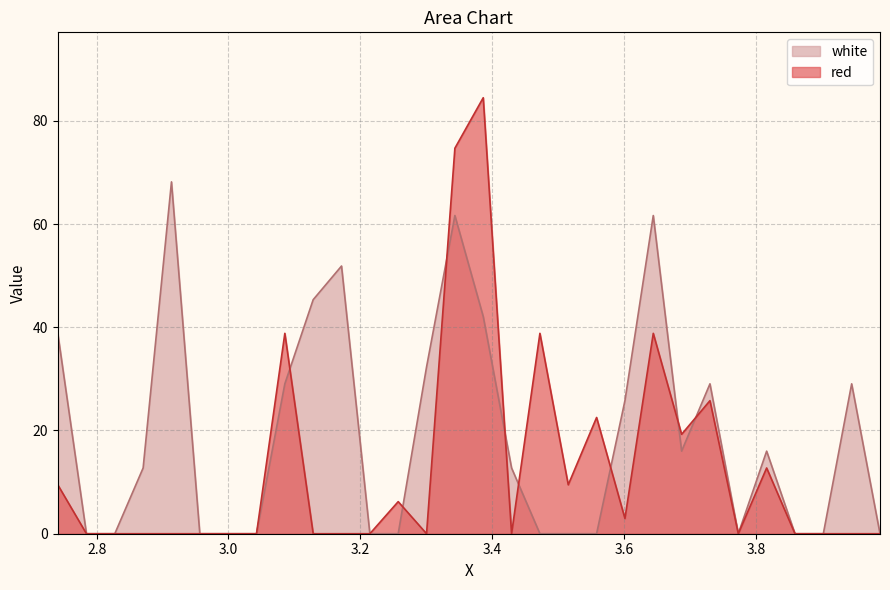

Which category has the highest value in the white series?

2.9135